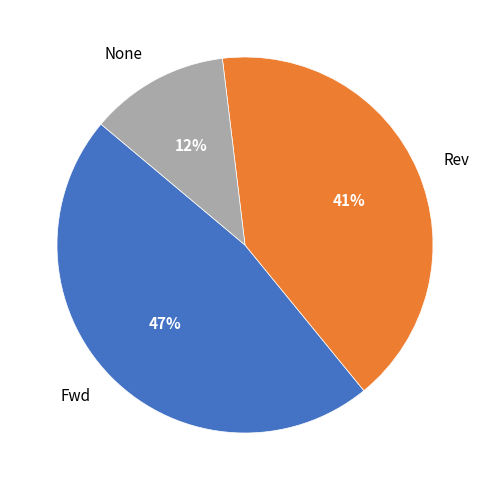

Does None represent more than half of the total?

No